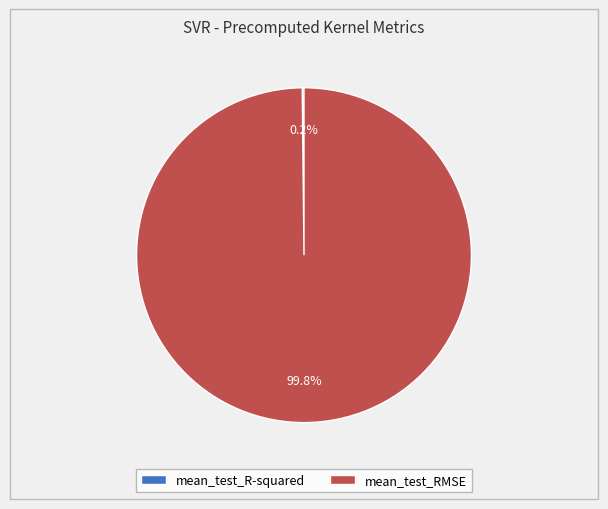

What portion of the pie excludes mean_test_RMSE?

0.2%